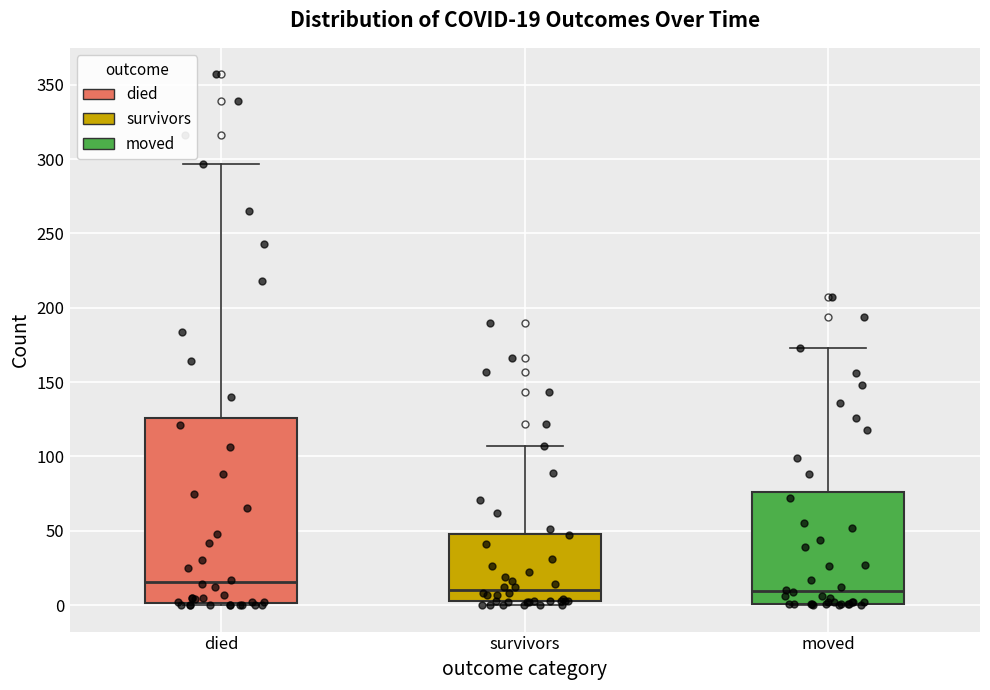

Comparing the boxes themselves (not the whiskers), which one is the tallest?

died